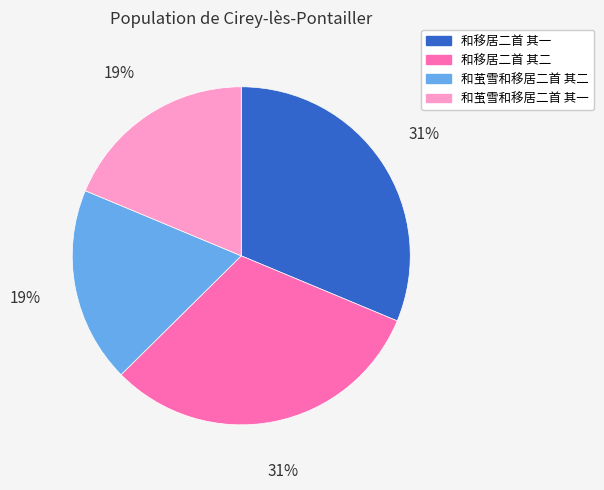

To the nearest percent, what percentage of the pie is 和茧雪和移居二首 其一?

19%